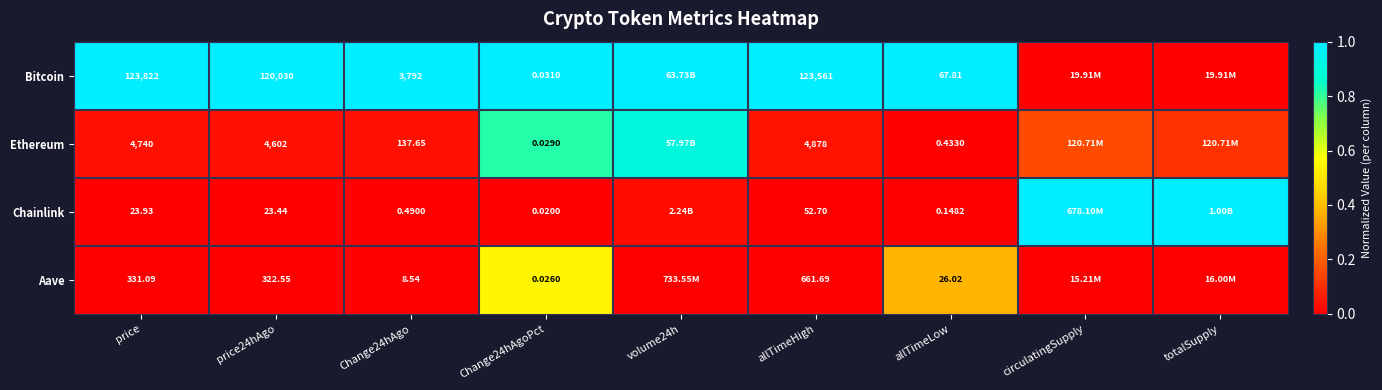

Is the value of Ethereum at Change24hAgo greater than the value of Aave at Change24hAgoPct?

Yes